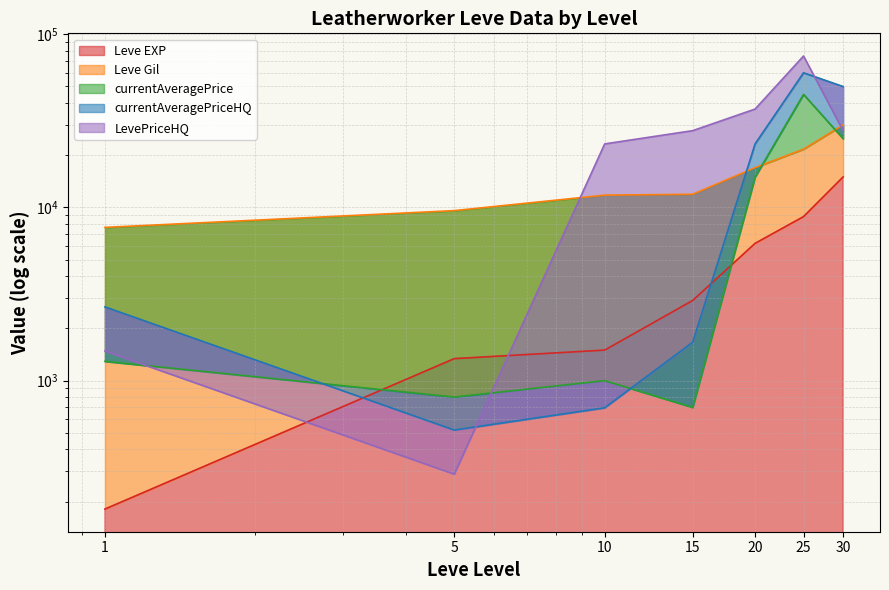

Count the number of categories in the chart.

7